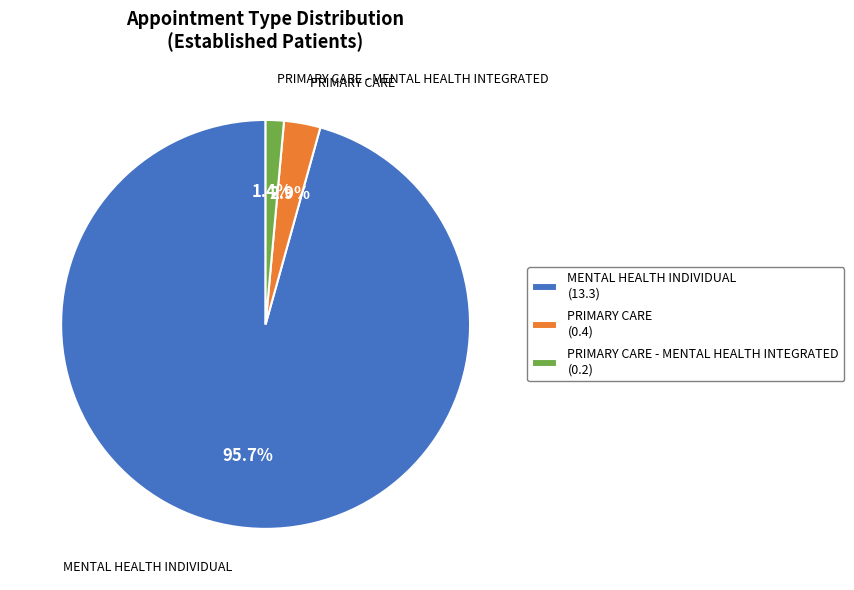

How much of the chart is everything except PRIMARY CARE - MENTAL HEALTH INTEGRATED (0.2)?

98.6%